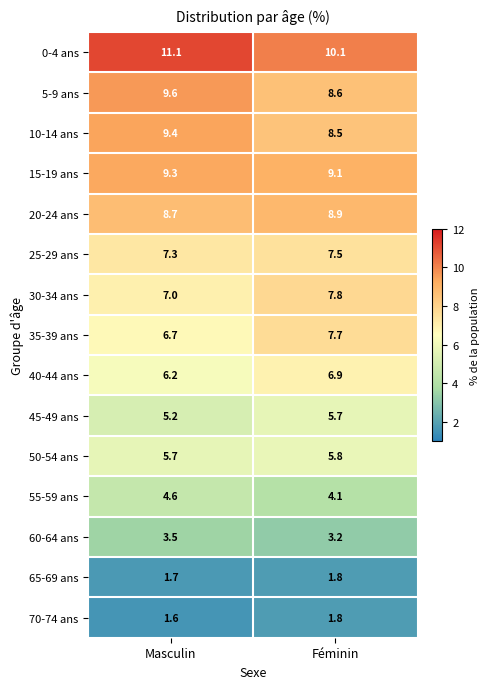

The 10-14 ans series shows 13.5 at Féminin. True or false?

False